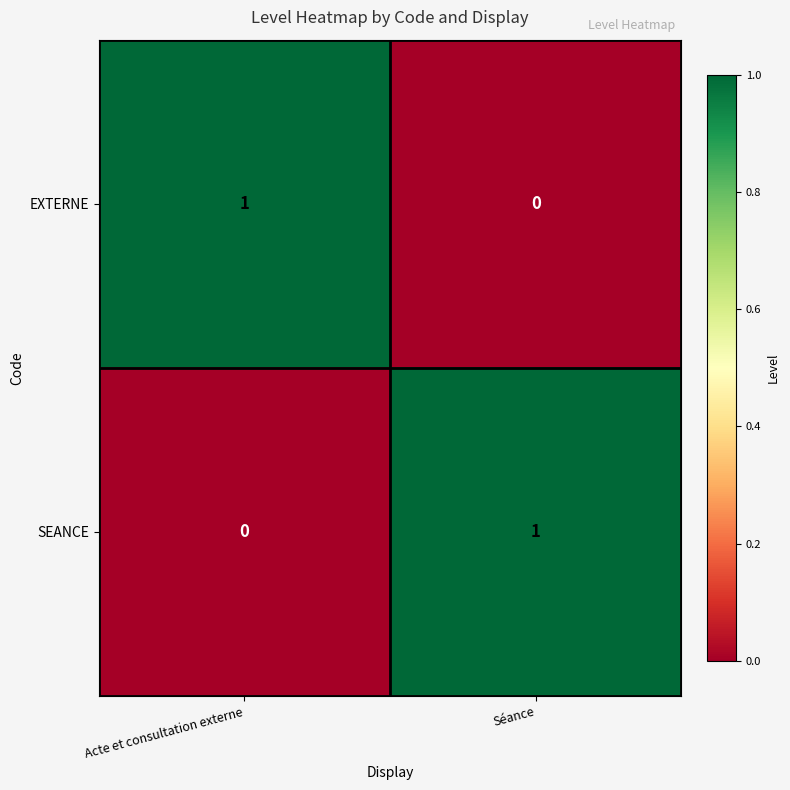

At Acte et consultation externe, list the series in order from smallest to largest.

SEANCE, EXTERNE